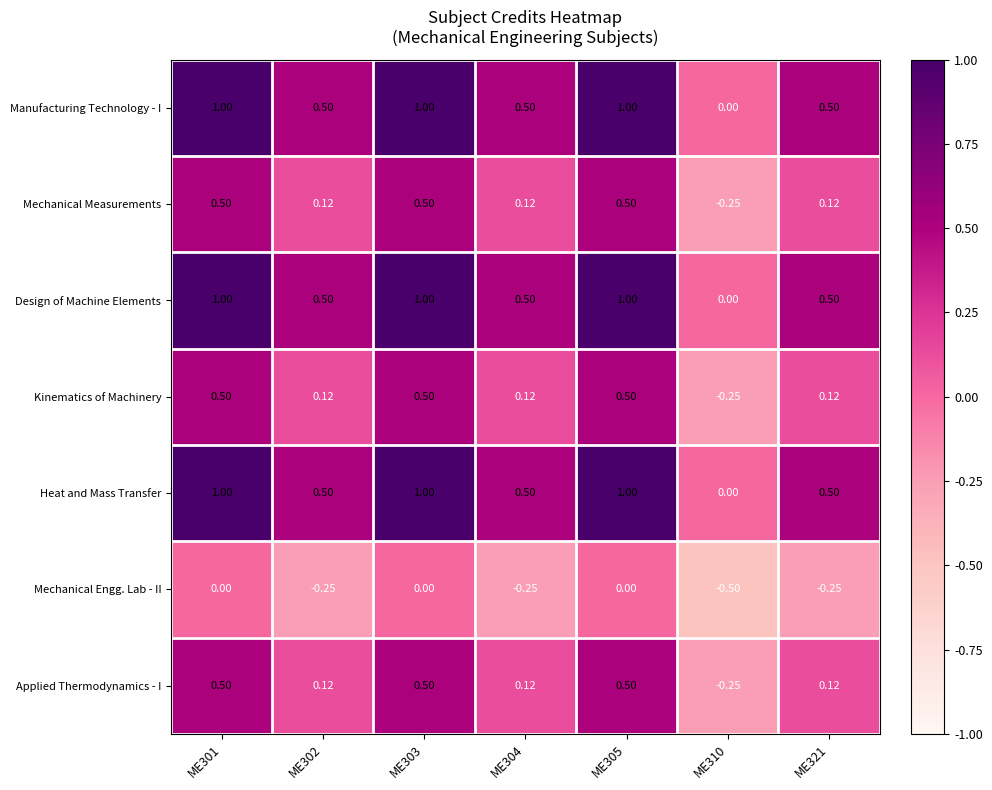

Is the value of Mechanical Measurements at ME305 greater than the value of Design of Machine Elements at ME301?

No